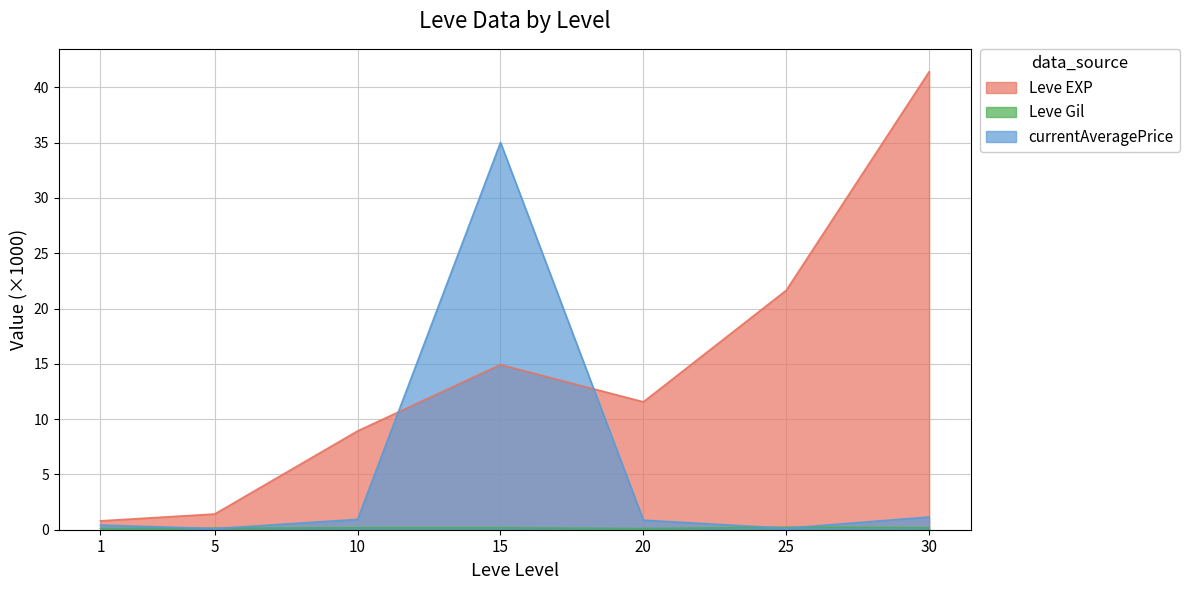

Is it true that Leve Gil equals 0.2 at 30?

True